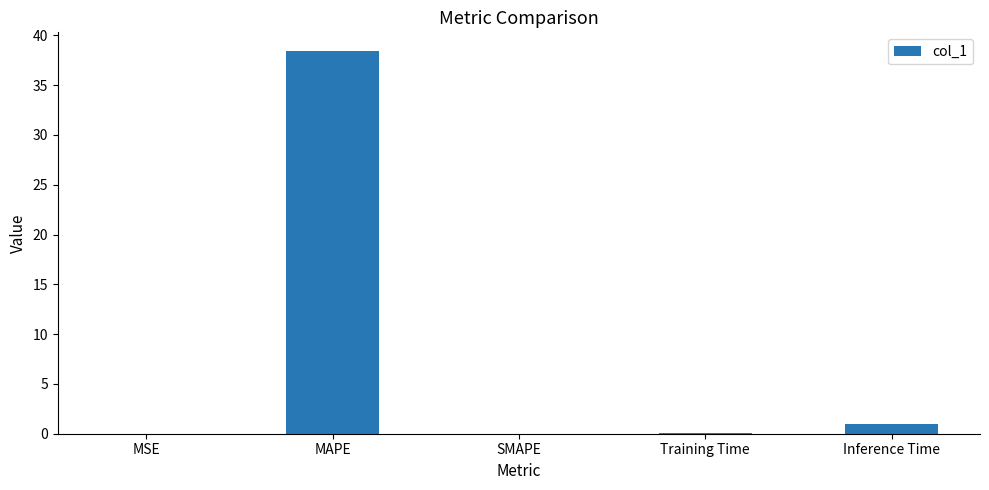

The value at SMAPE is 0.0. True or false?

True